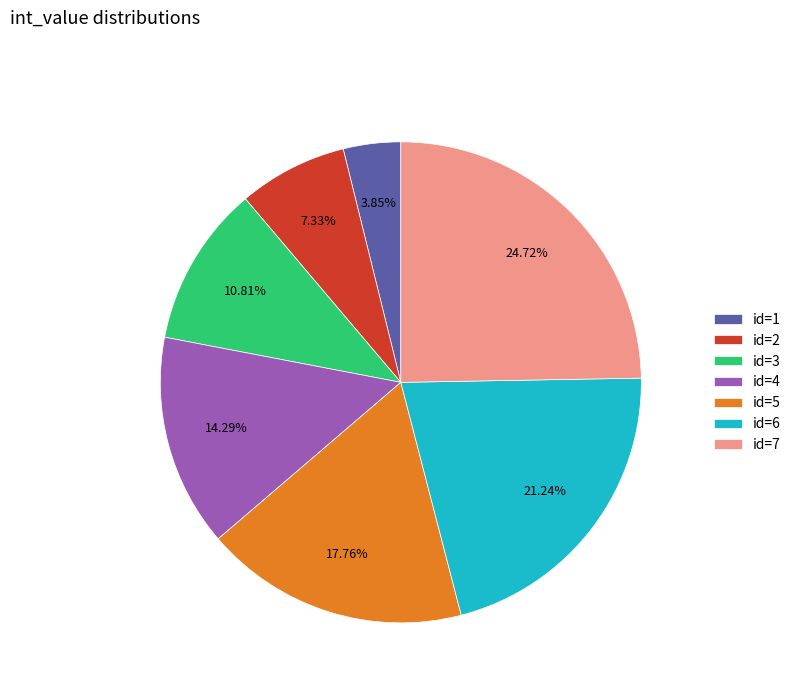

Is there a majority slice in this chart?

No